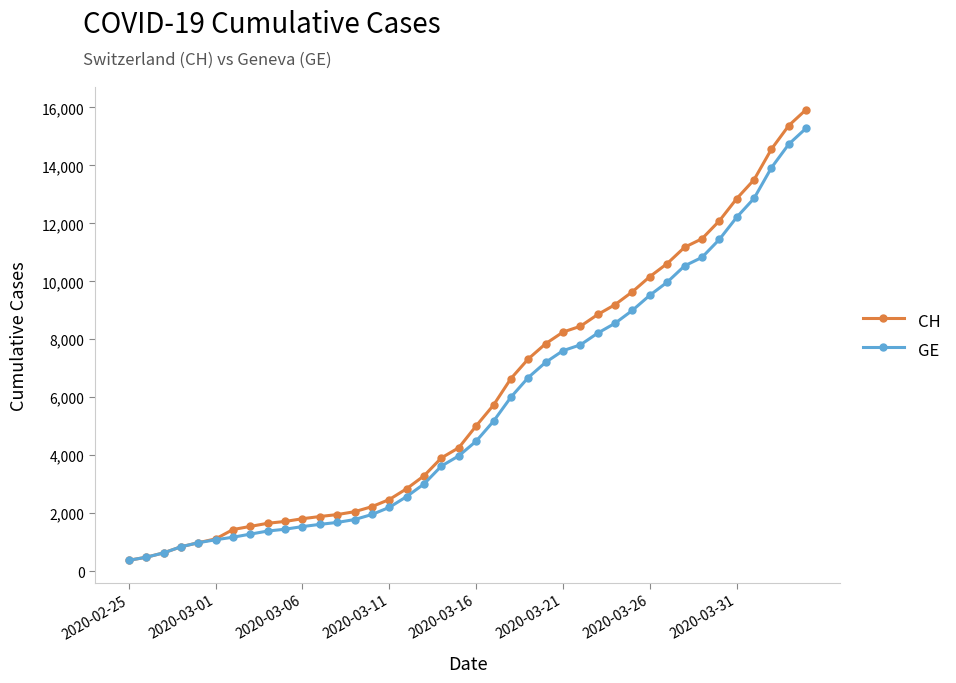

What is the minimum value for GE?

375